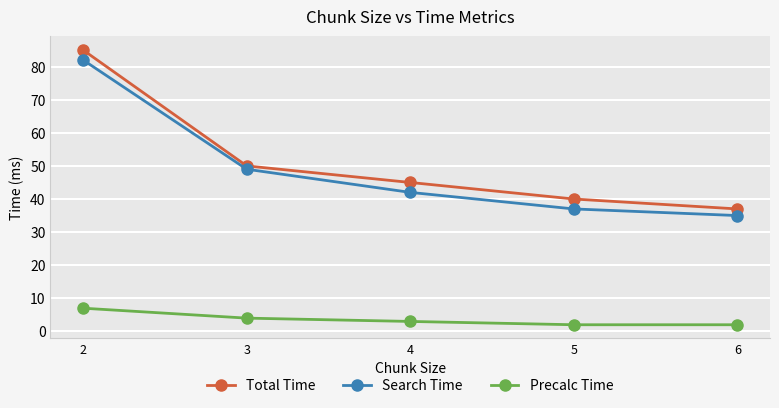

What is the difference between the Search Time values at 2 and 4?

40